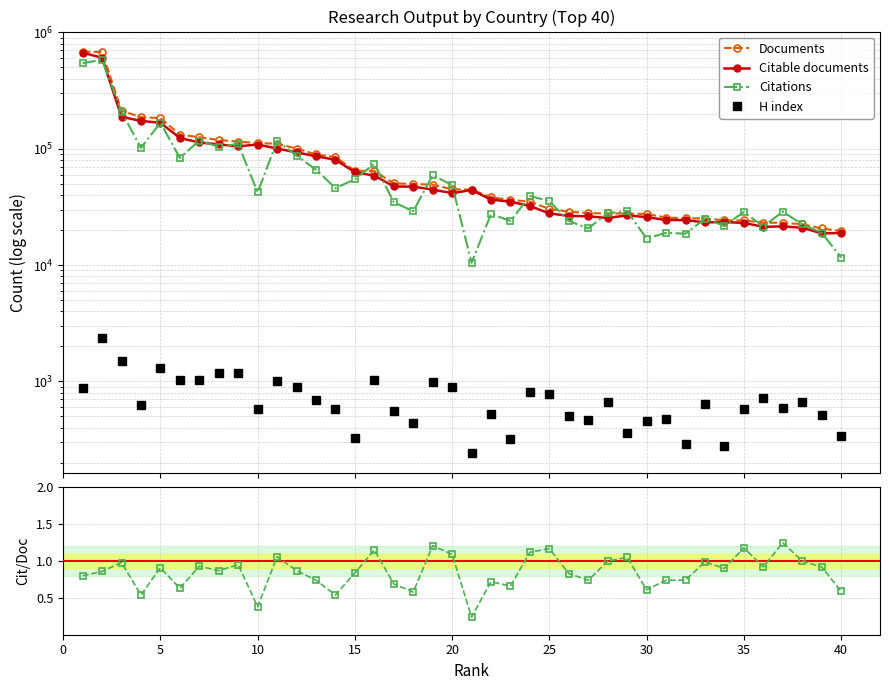

What is the greatest value displayed?

684048.0